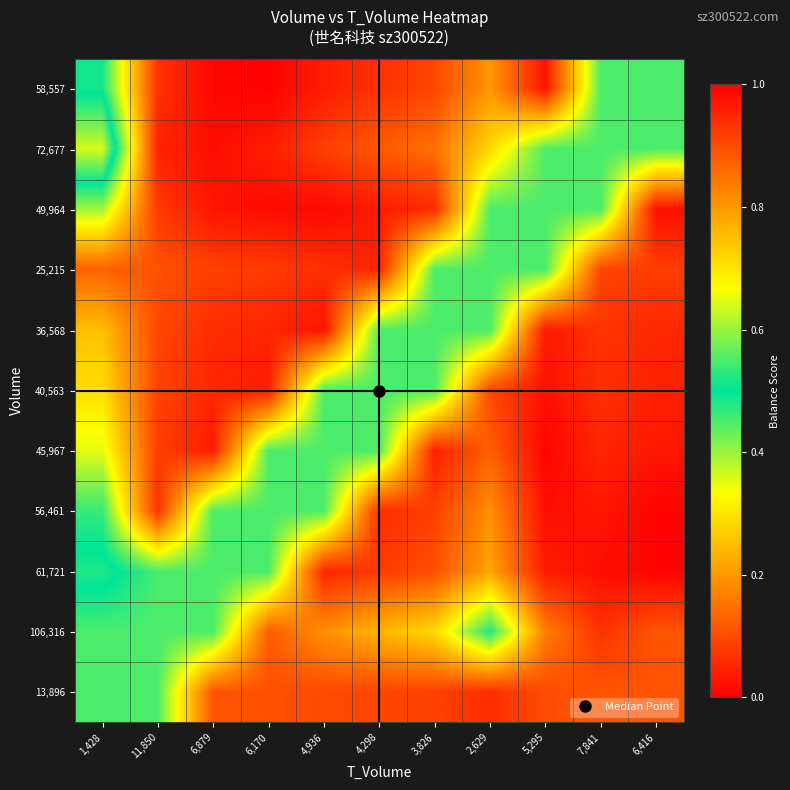

At how many categories does at least one series exceed 0?

11